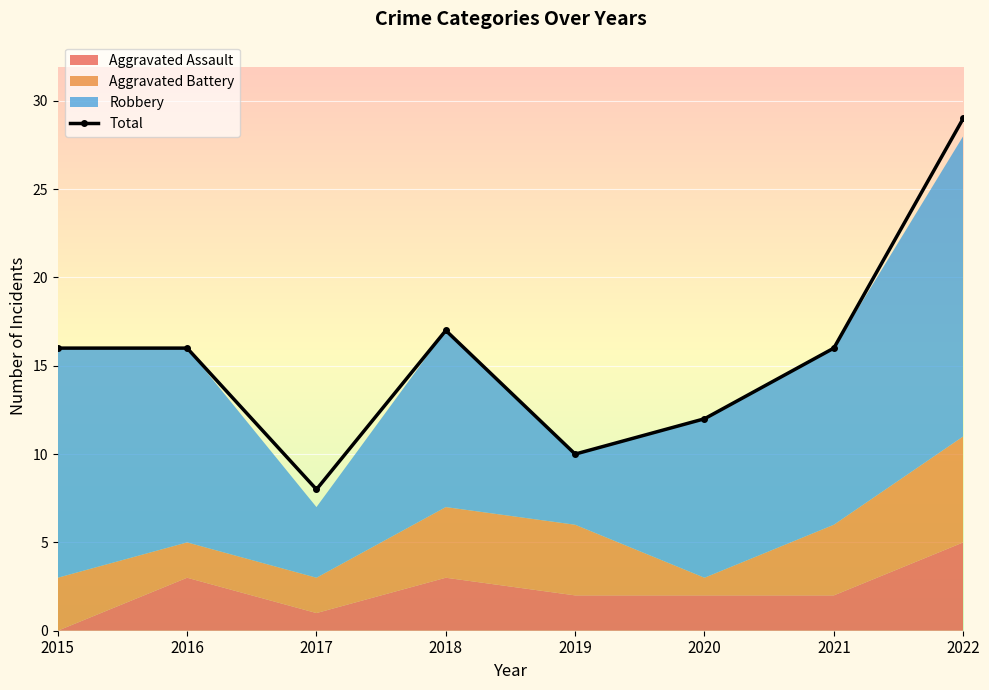

List the labels in order of value, smallest first.

2017, 2019, 2020, 2015, 2016, 2021, 2018, 2022